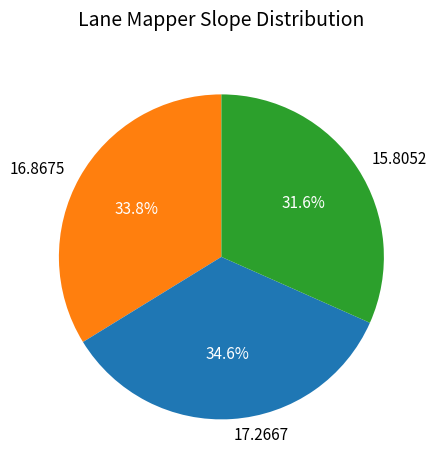

Rank the categories by value from highest to lowest.

17.2667, 16.8675, 15.8052